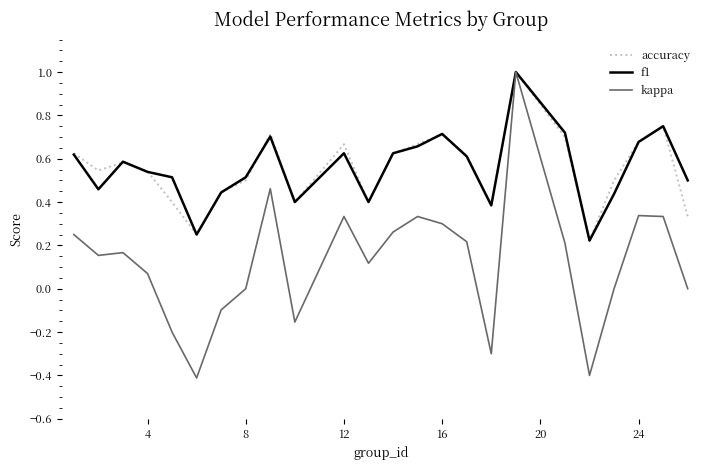

Which series has the largest range (max minus min)?

kappa